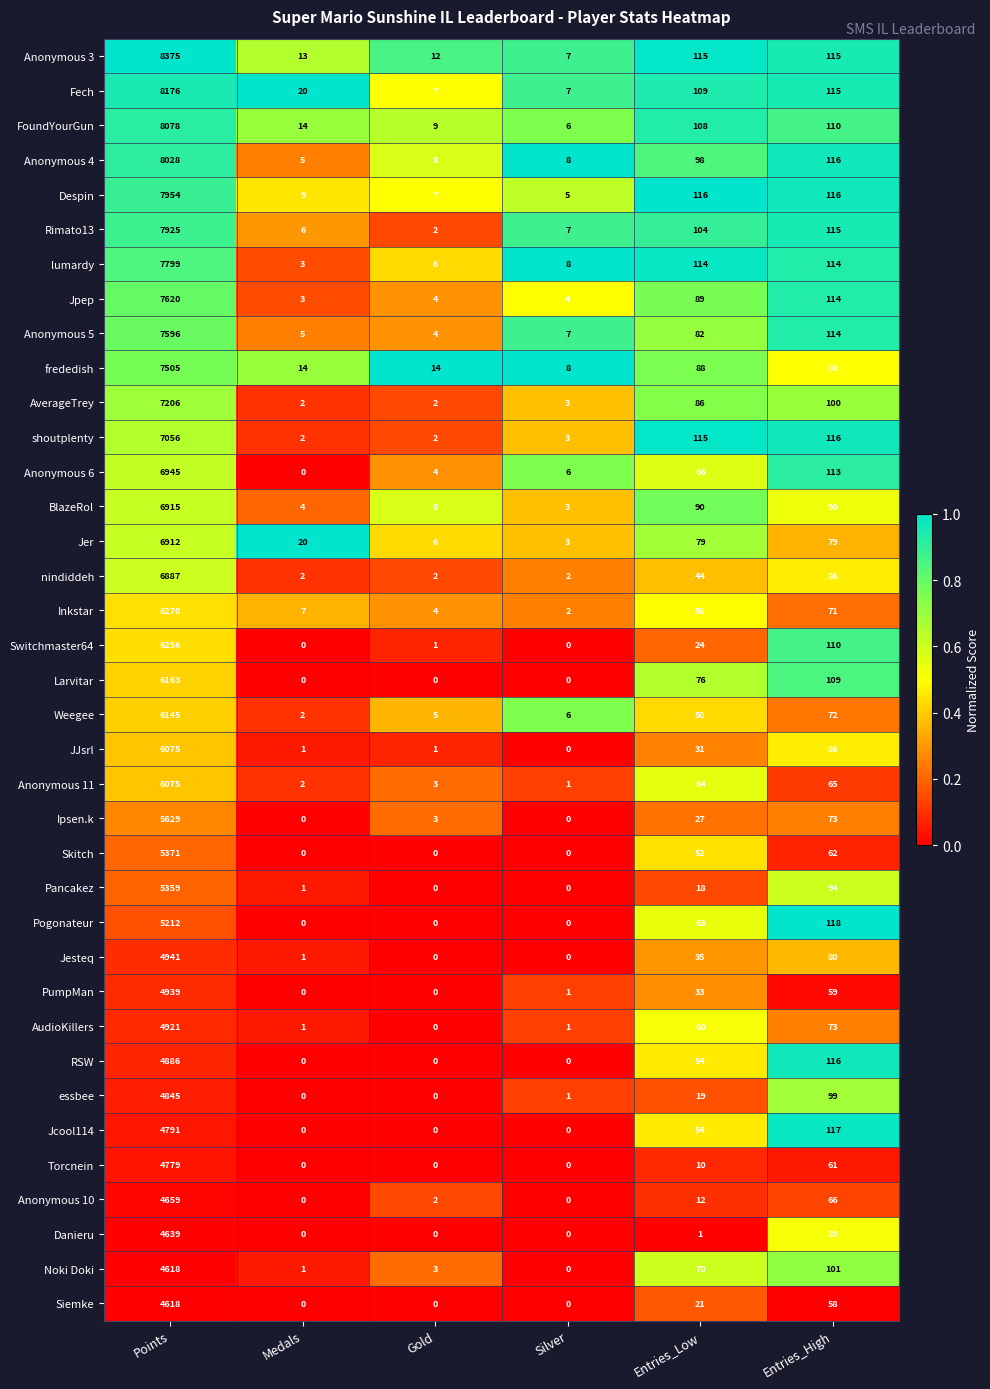

Which series has the widest spread of values?

Anonymous 3